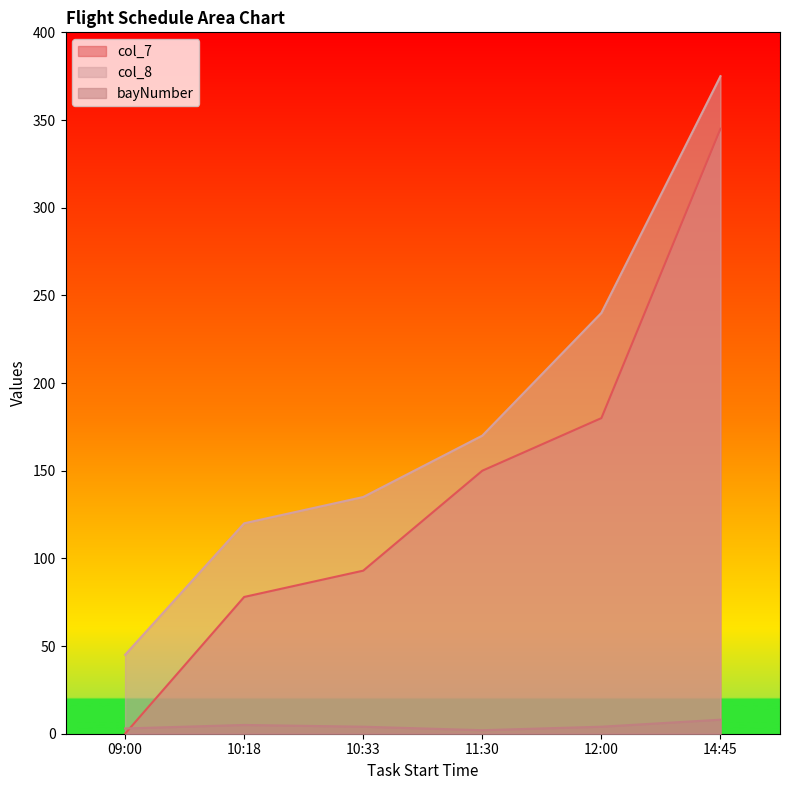

What is the lowest value of the col_8 series?

45